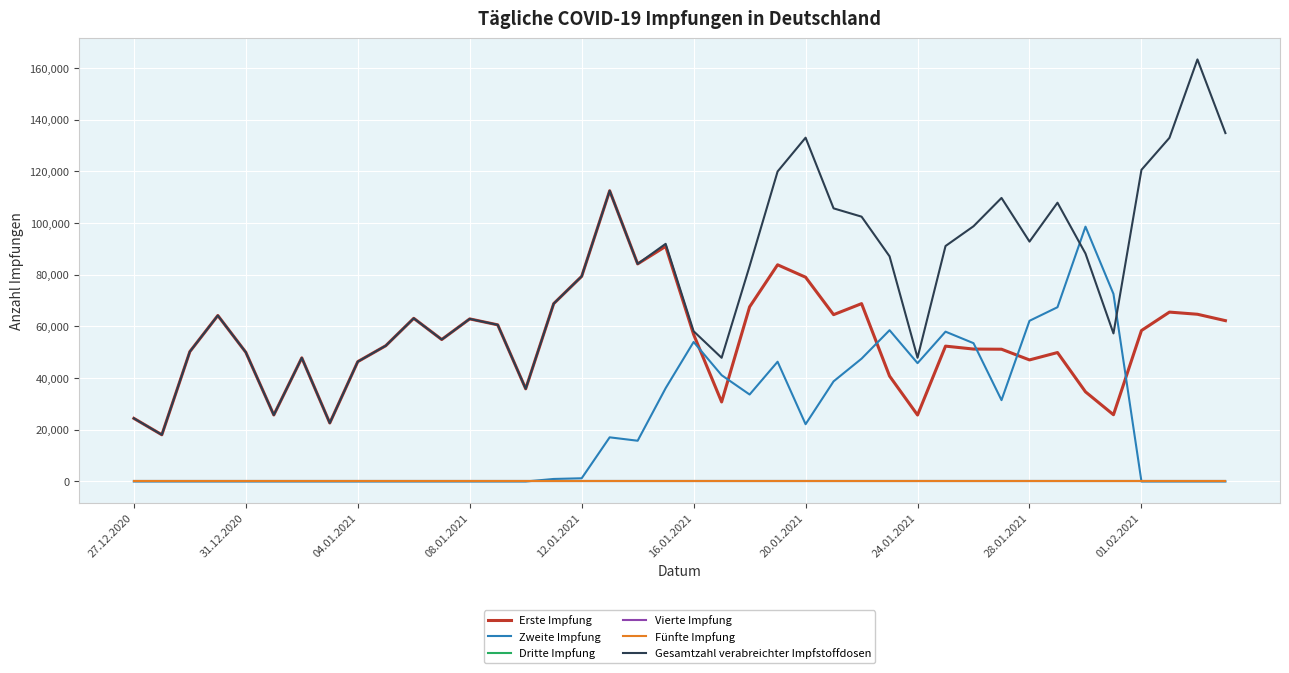

Reading right to left, list all the values displayed in this chart.

Erste Impfung: 62224	64698	65534	58404	25823	34691	49889	47030	51173	51235	52366	25709	40785	68811	64541	79030	83837	67562	30771	56881	90965	84179	112478	79365	68803	35858	60604	62906	54921	63128	52522	46362	22614	47835	25723	49985	64213	50229	18073	24427
Zweite Impfung: 0	0	0	0	72563	98588	67424	62166	31469	53506	57967	45780	58529	47518	38738	22160	46334	33648	41129	53985	36099	15765	17083	1244	977	0	0	0	0	0	0	0	0	0	0	0	0	0	0	0
Dritte Impfung: 0	0	0	0	0	0	0	0	0	0	0	0	0	0	0	0	0	0	0	0	0	0	0	0	0	0	0	0	0	0	0	0	0	0	0	0	0	0	0	0
Vierte Impfung: 0	0	0	0	0	0	0	0	0	0	0	0	0	0	0	0	0	0	0	0	0	0	0	0	0	0	0	0	0	0	0	0	0	0	0	0	0	0	0	0
Fünfte Impfung: 0	0	0	0	0	0	0	0	0	0	0	0	0	0	0	0	0	0	0	0	0	0	0	0	0	0	0	0	0	0	0	0	0	0	0	0	0	0	0	0
Gesamtzahl verabreichter Impfstoffdosen: 134787	163286	132958	120570	57292	88197	107856	92810	109702	98753	91104	47869	87119	102459	105670	133015	119936	83327	47854	58125	91942	84179	112478	79365	68803	35858	60604	62906	54921	63128	52522	46362	22614	47835	25723	49985	64213	50229	18073	24427